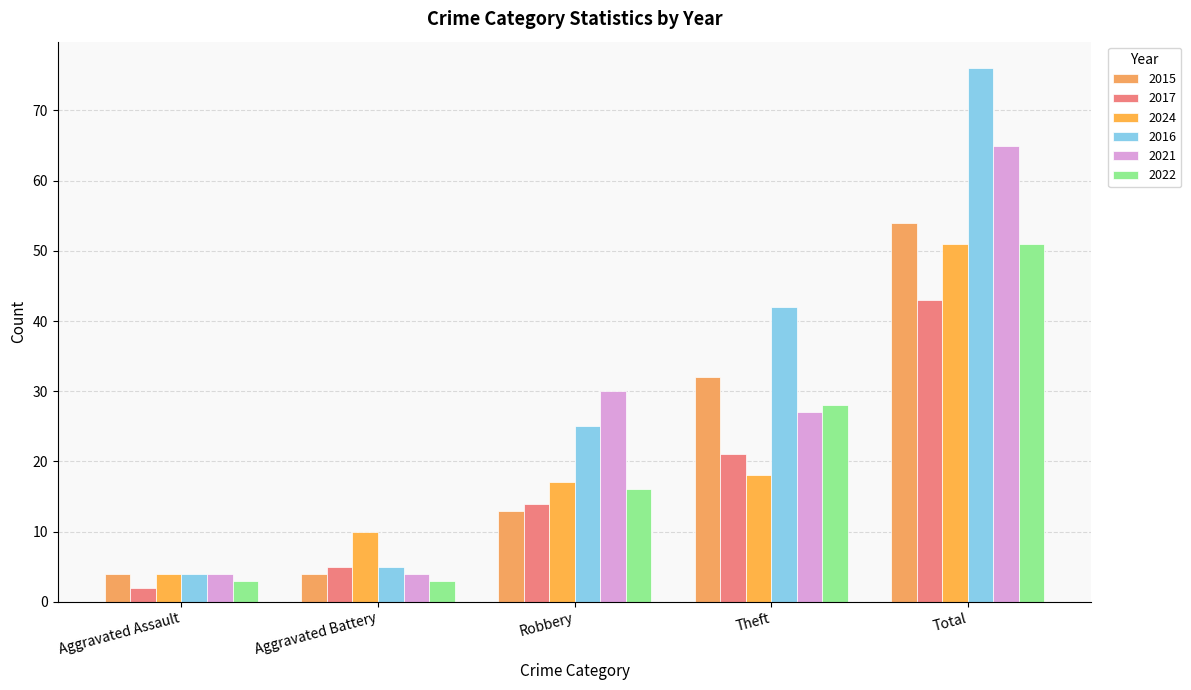

The 2017 series shows 7 at Aggravated Battery. True or false?

False